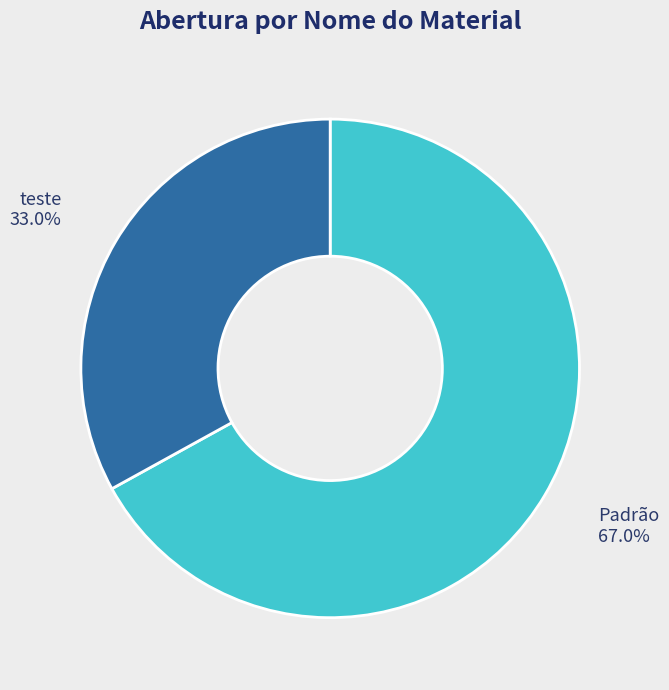

What is the ratio of the value at teste to the value at Padrão?

0.5